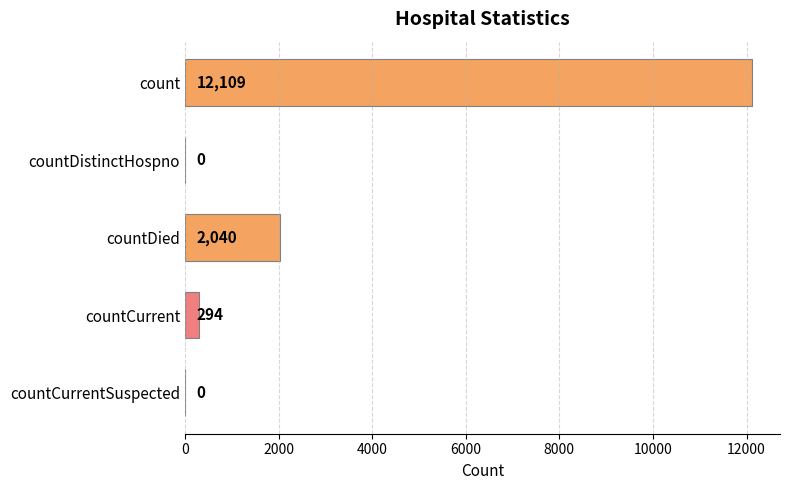

At which label is the value closest to 6054?

countDied